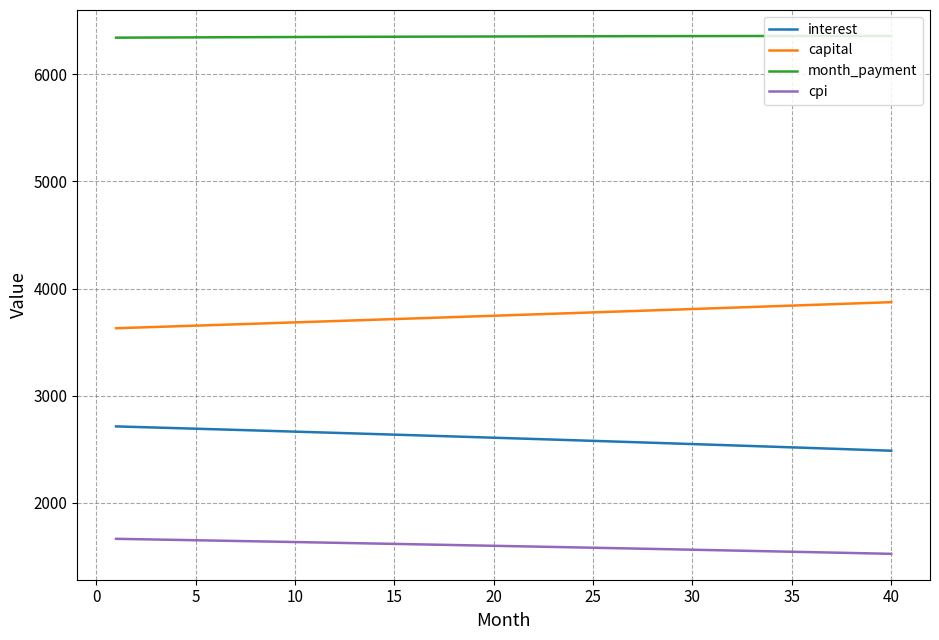

What is the smallest value displayed?

1523.3